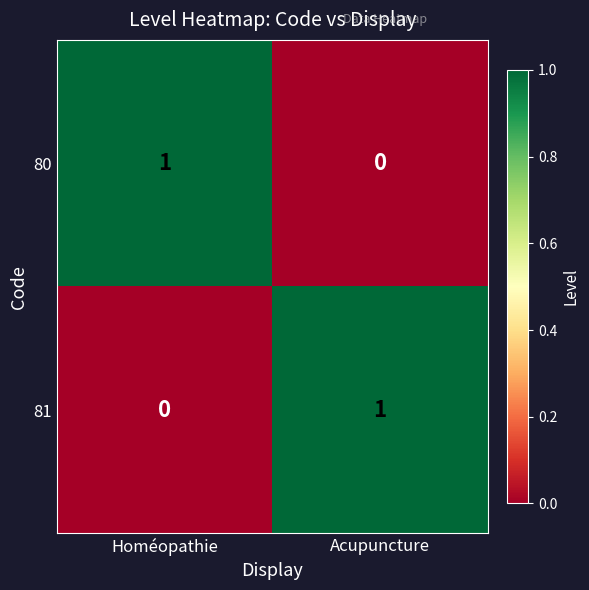

Reading left to right, transcribe all the data shown in this chart.

80: Homéopathie=1	Acupuncture=0
81: Homéopathie=0	Acupuncture=1